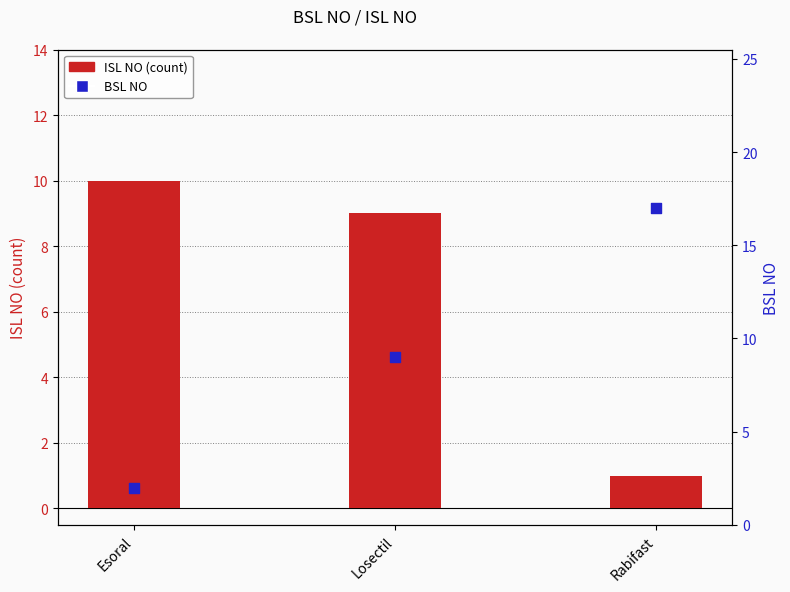

What are all the series names shown in the legend?

ISL NO, BSL NO